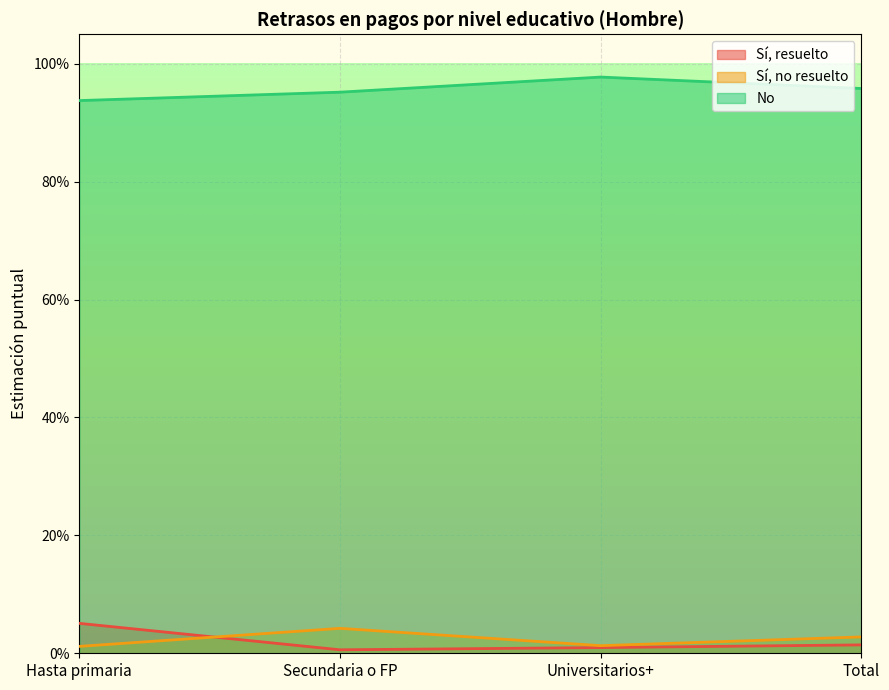

The value of Sí, resuelto at Total is 0.0. True or false?

True